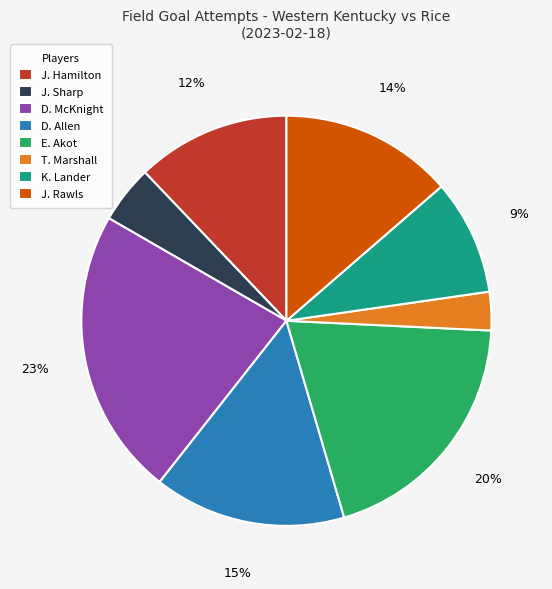

What percentage is the J. Sharp slice, to the nearest percent?

5%